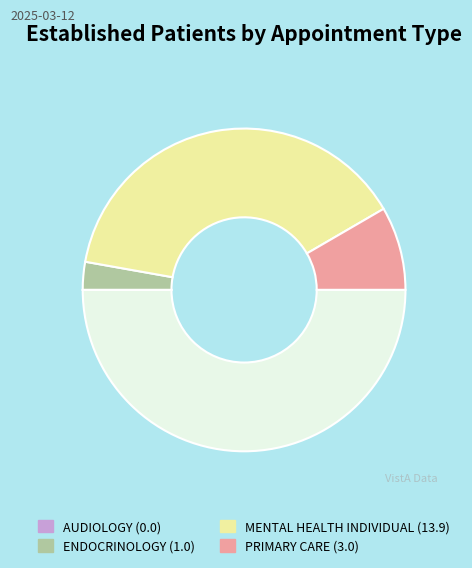

How many segments does this pie chart have?

4